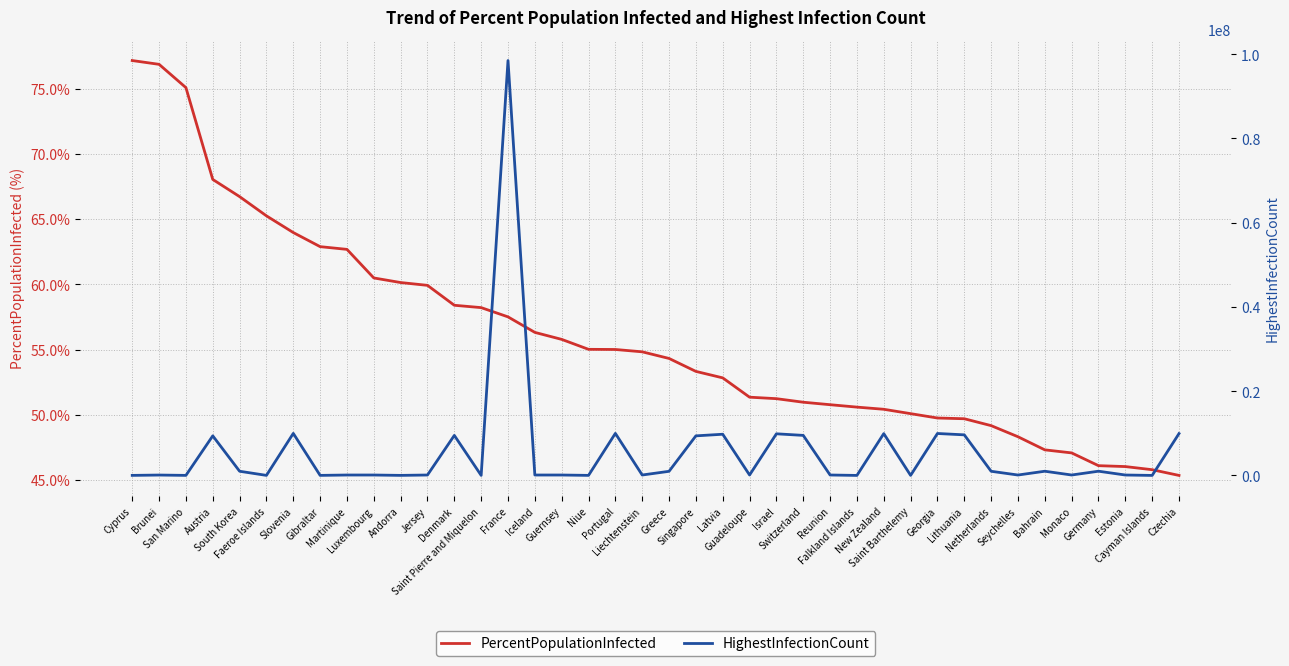

How many lines are shown in the chart?

2